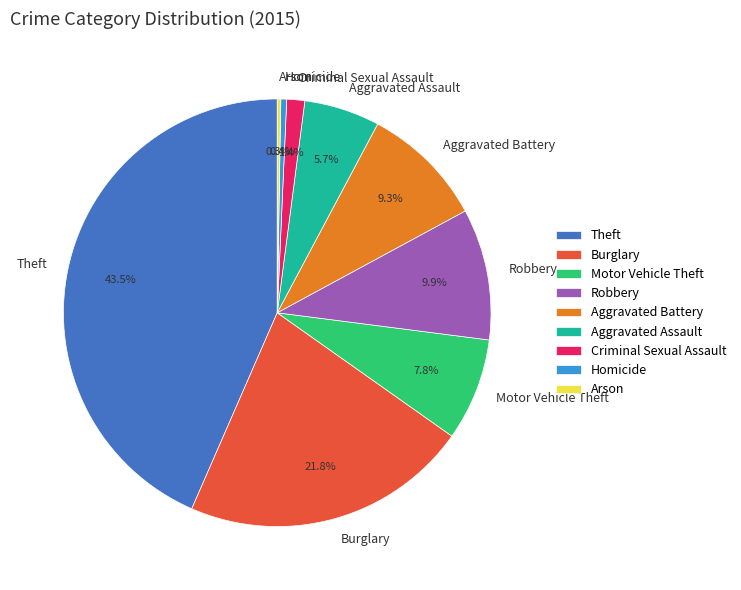

Do Burglary and Criminal Sexual Assault together represent more than half of the pie?

No